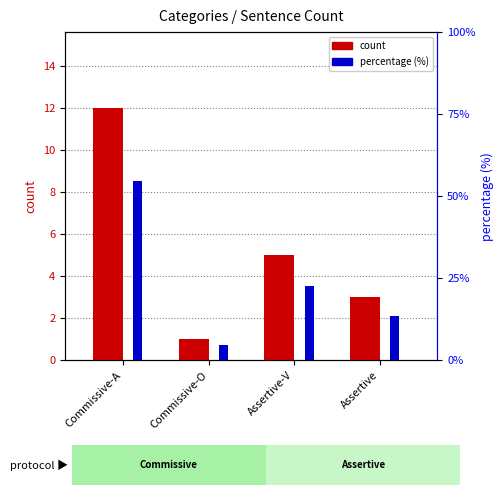

The count series shows 2.3 at Assertive-V. True or false?

False